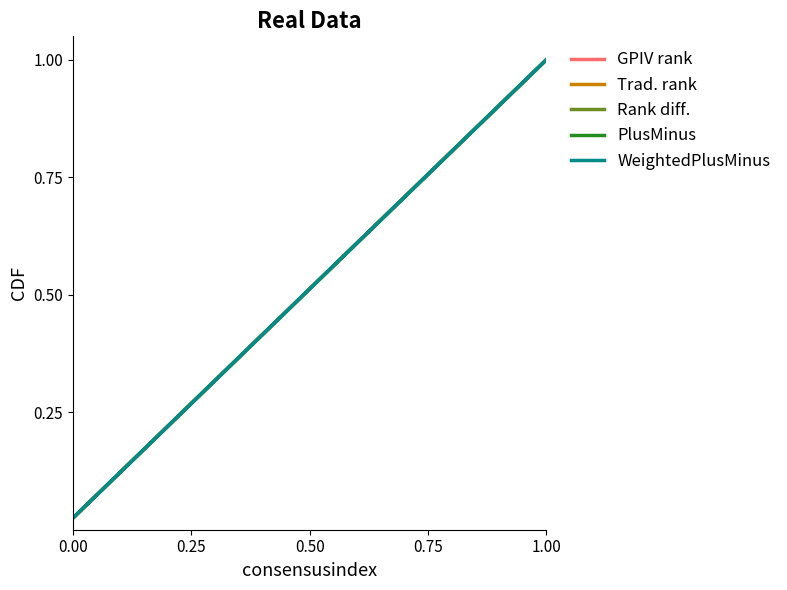

Does the chart have visible grid lines?

No